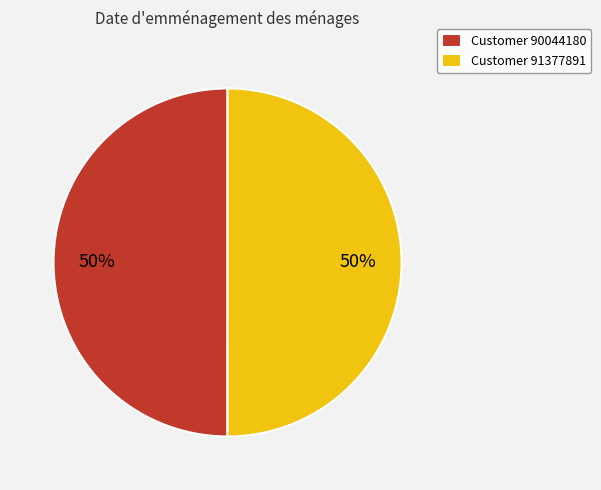

To the nearest percent, what percentage of the pie is Customer 90044180?

50%